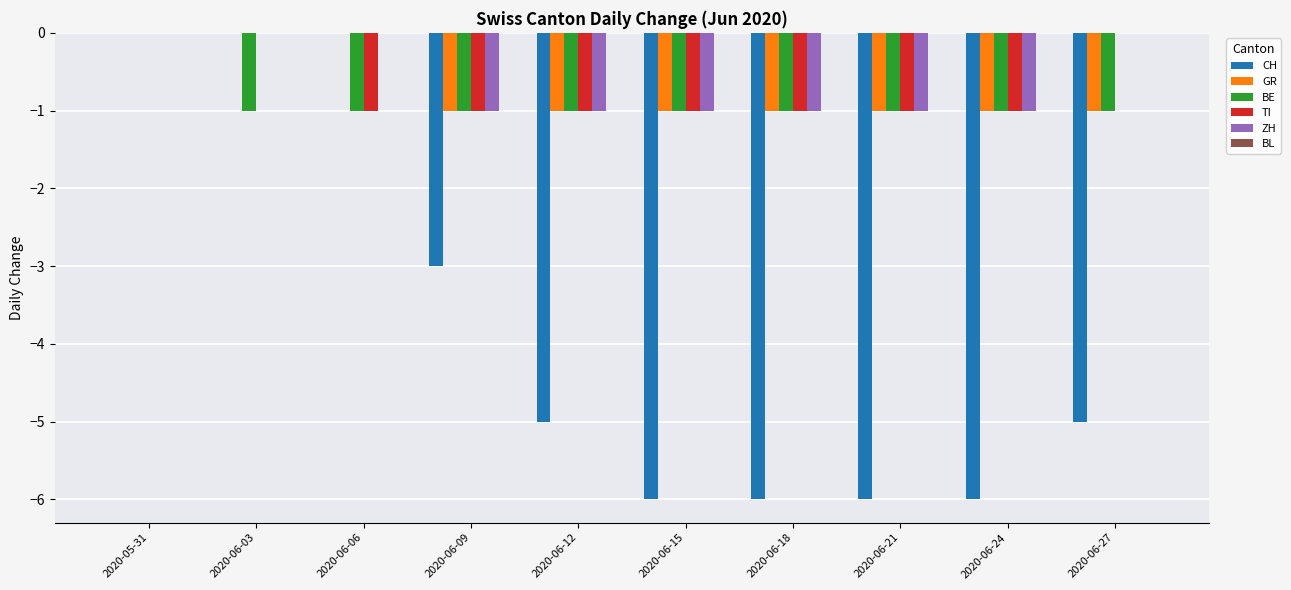

At which category is the sum across all series the highest?

2020-05-31